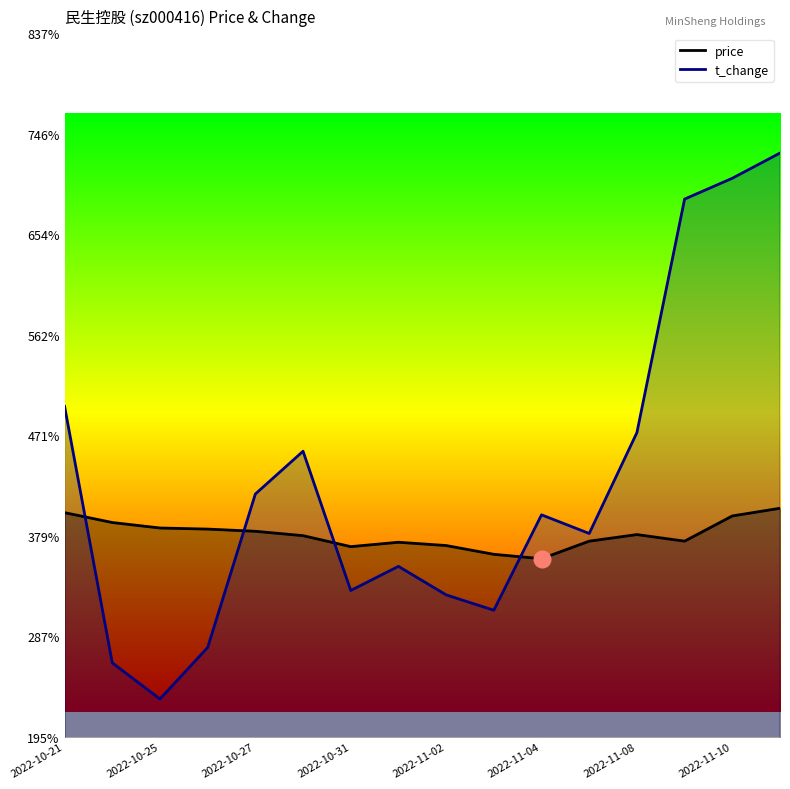

What is the label of the 12th point from the right?

2022-10-27